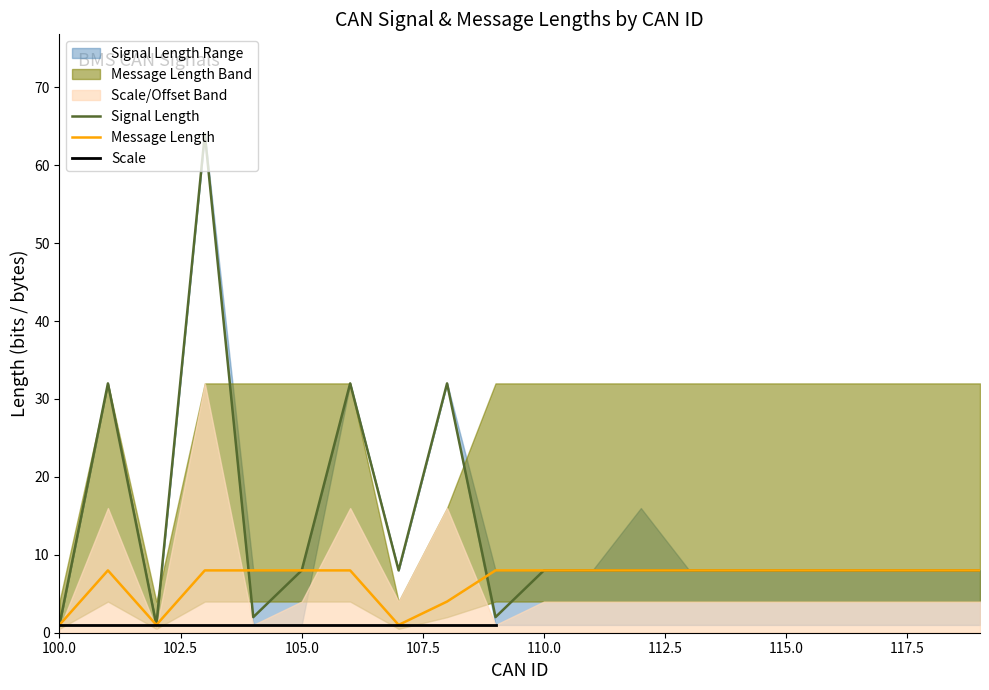

How many data points does each series have?

20